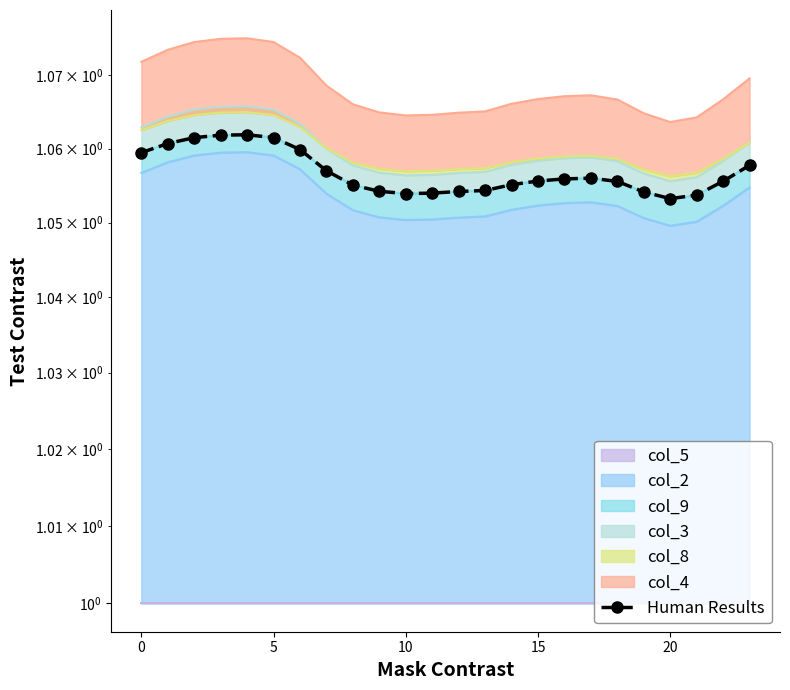

The chart shows a value of 1.1 at 7. True or false?

True